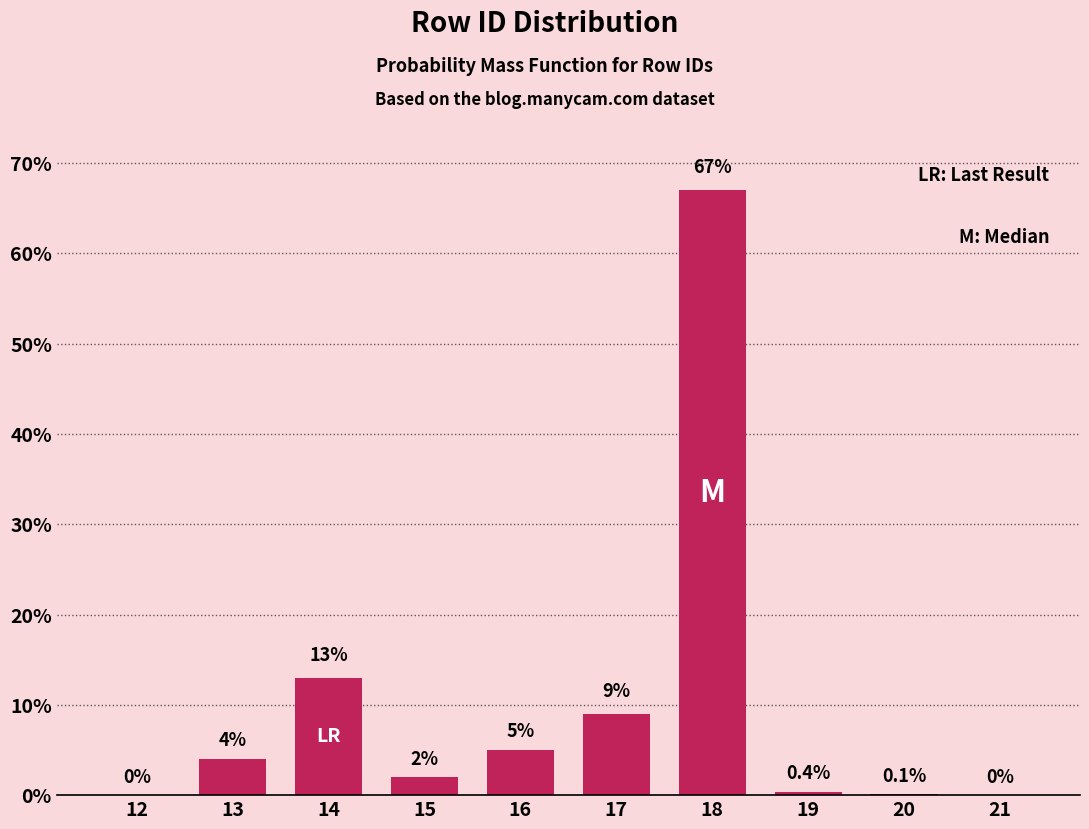

Reading left to right, what are all the values shown in this chart?

12=0.0	13=4.0	14=13.0	15=2.0	16=5.0	17=9.0	18=67.0	19=0.4	20=0.1	21=0.0